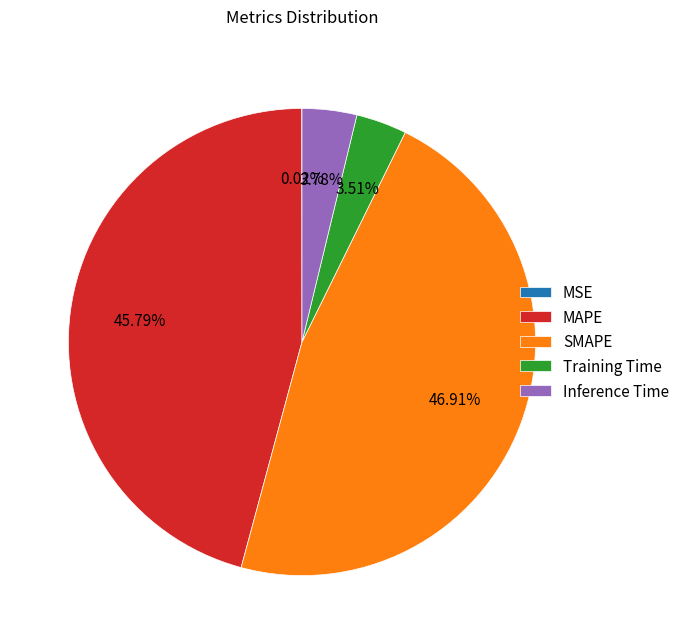

Which has a higher value, Training Time or SMAPE?

SMAPE